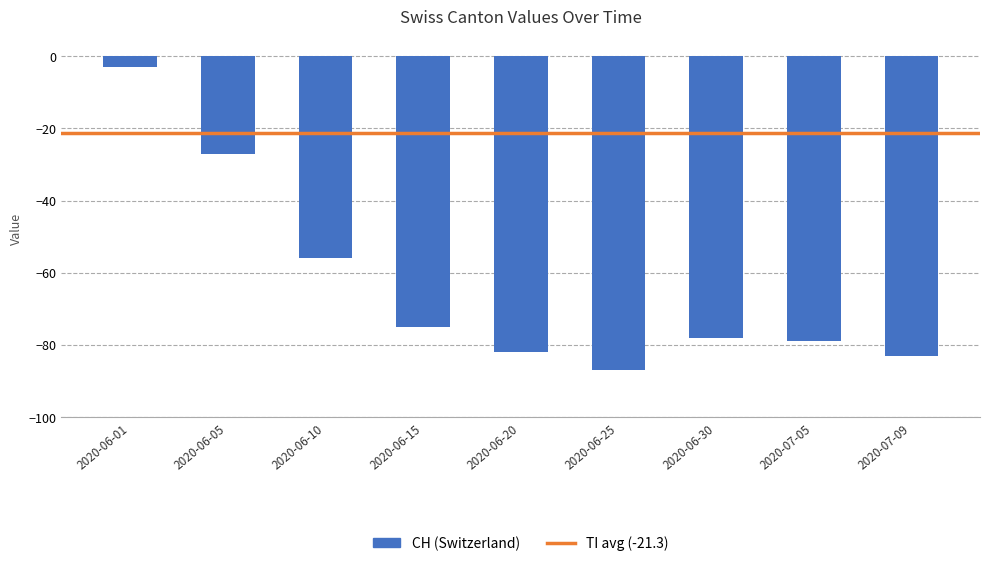

Read the value at 2020-06-05, to the nearest 5.

-25